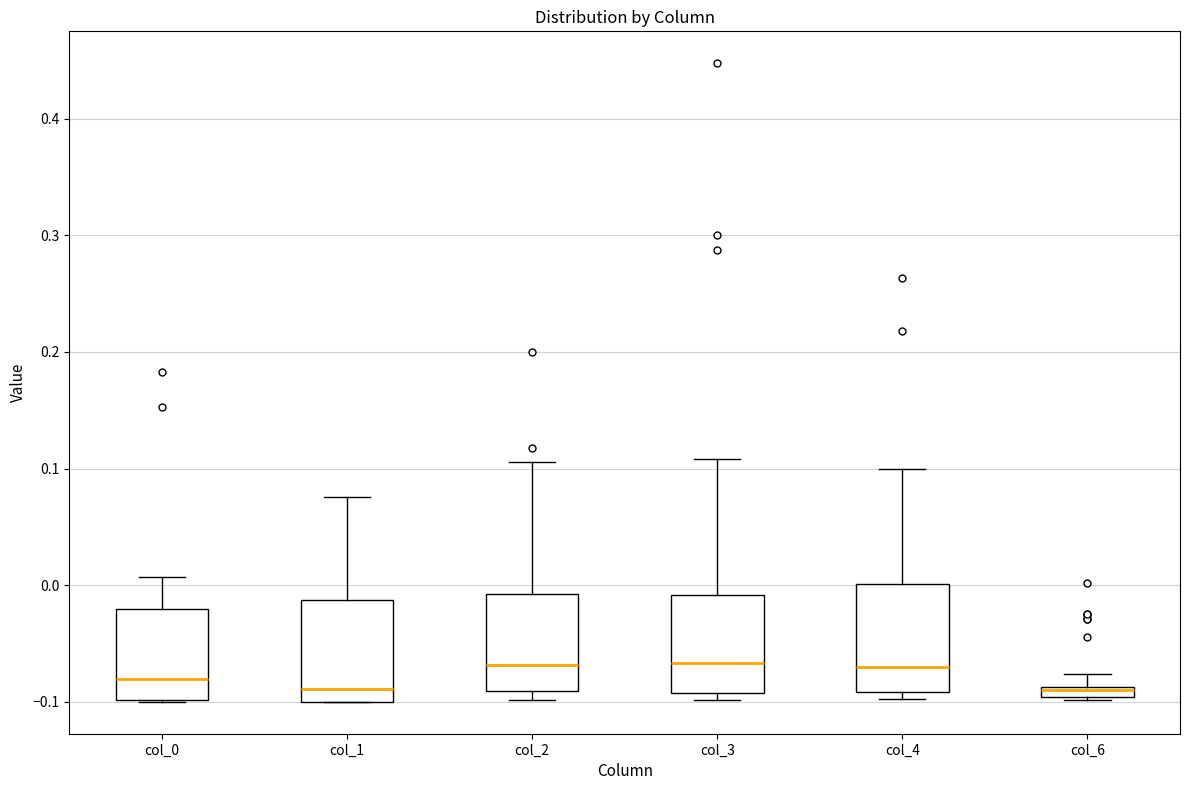

Where is the lower edge of the box for col_4 on the y-axis? The values are not printed on the chart, so give them approximately, as read against the axis.

-0.09